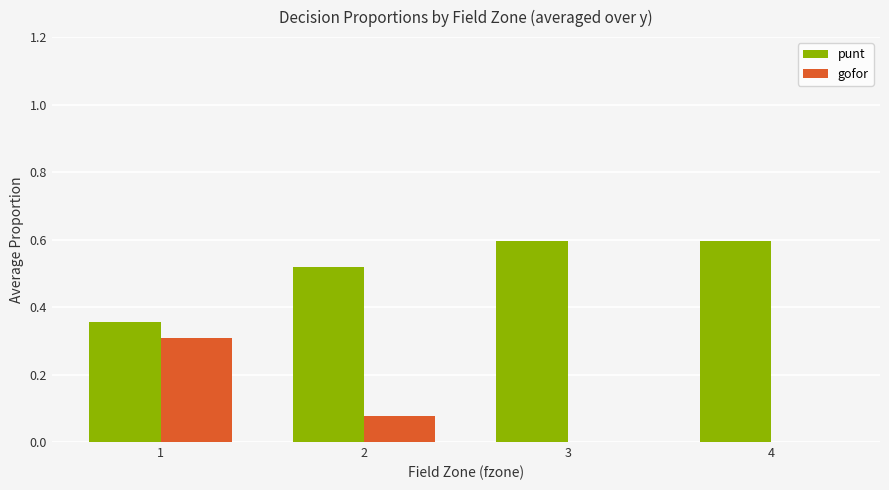

What are all the series names shown in the legend?

punt, gofor